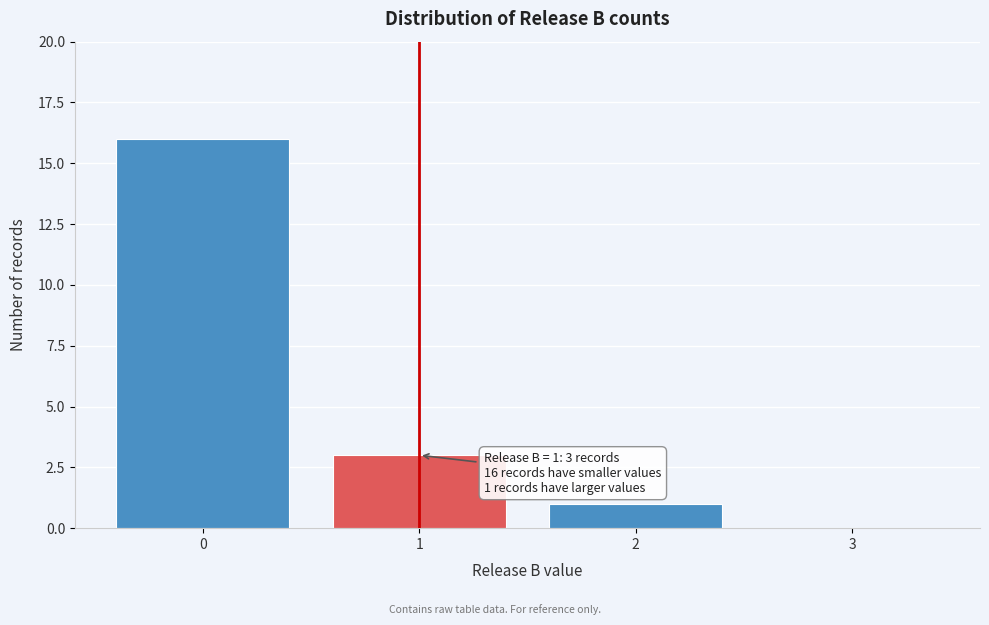

Over which range of the x-axis is the bar tallest?

-0.5 to 0.5